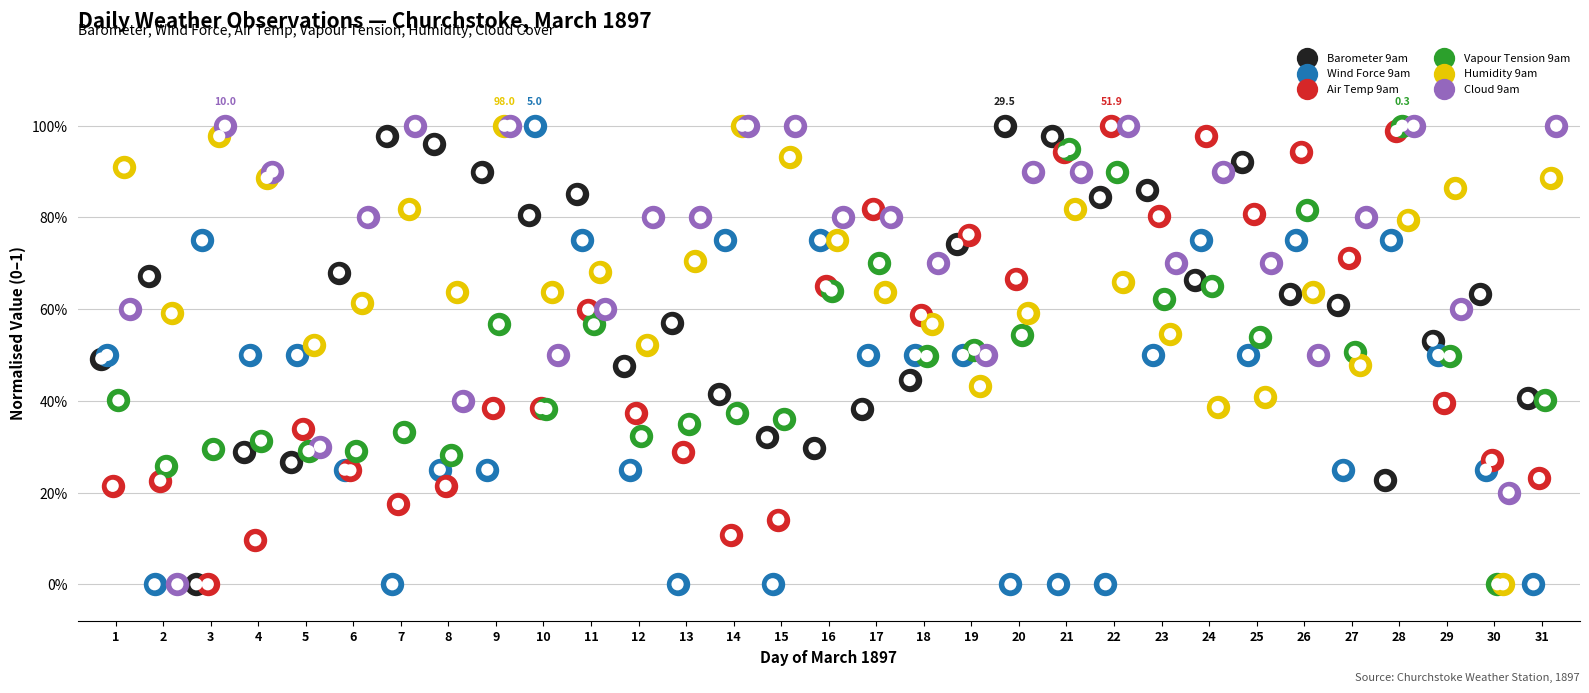

Is the value of Vapour Tension 9am at 11 greater than the value of Barometer 9am at 31?

Yes